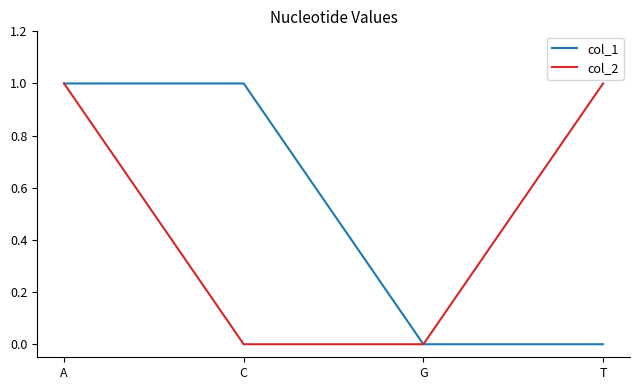

True or false: col_2 has more than 1 points higher than both neighbors.

False